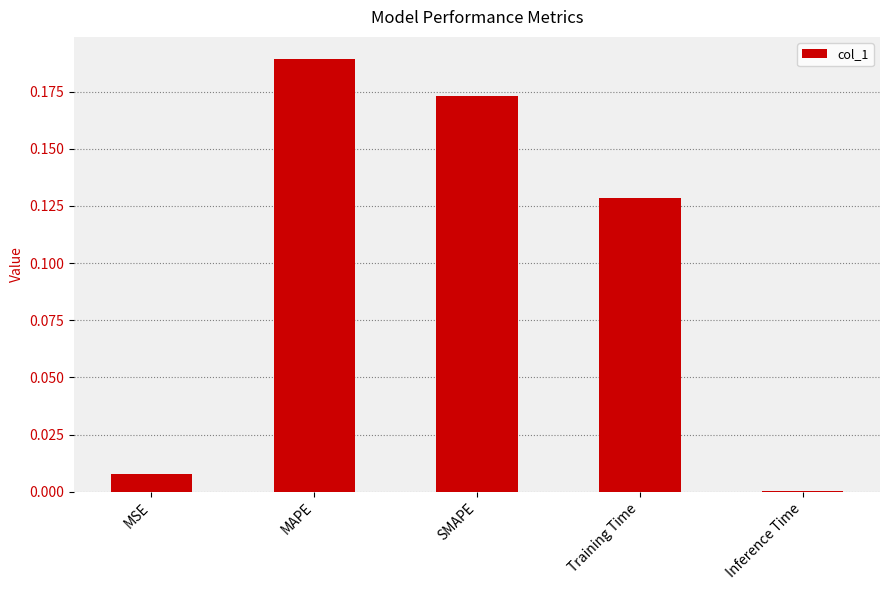

Are the bars horizontal?

No